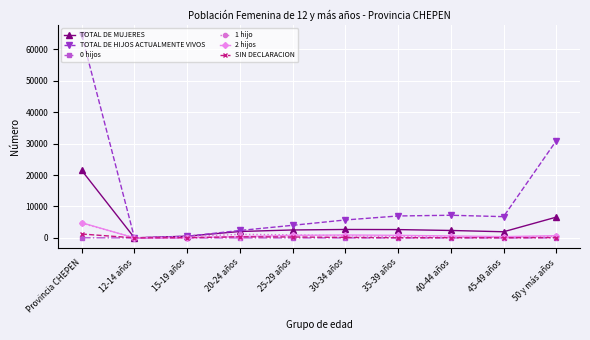

What is the average value of the SIN DECLARACION series?

249